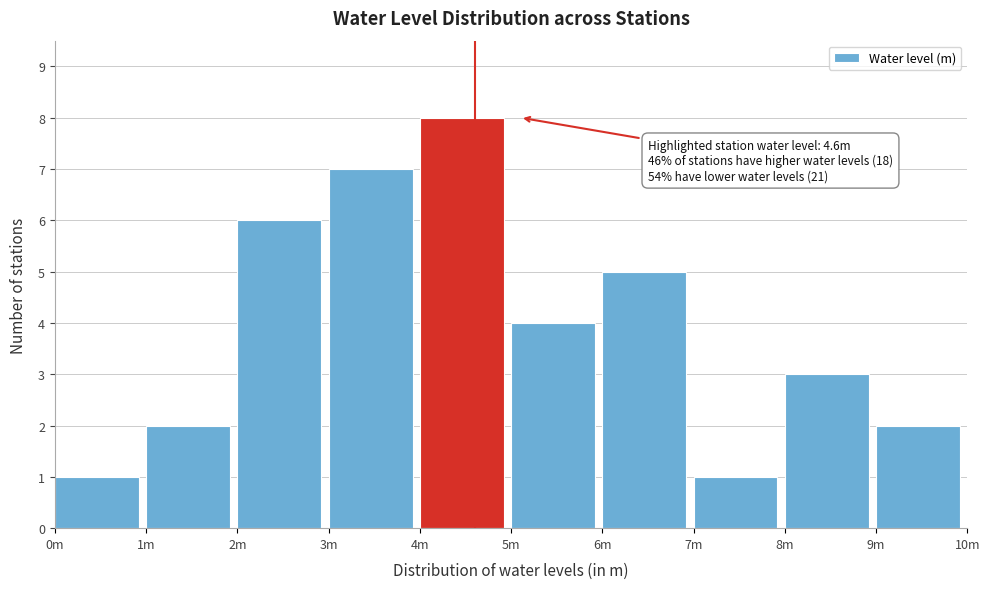

Reading left to right, list all the values displayed in this chart.

1	2	6	7	8	4	5	1	3	2